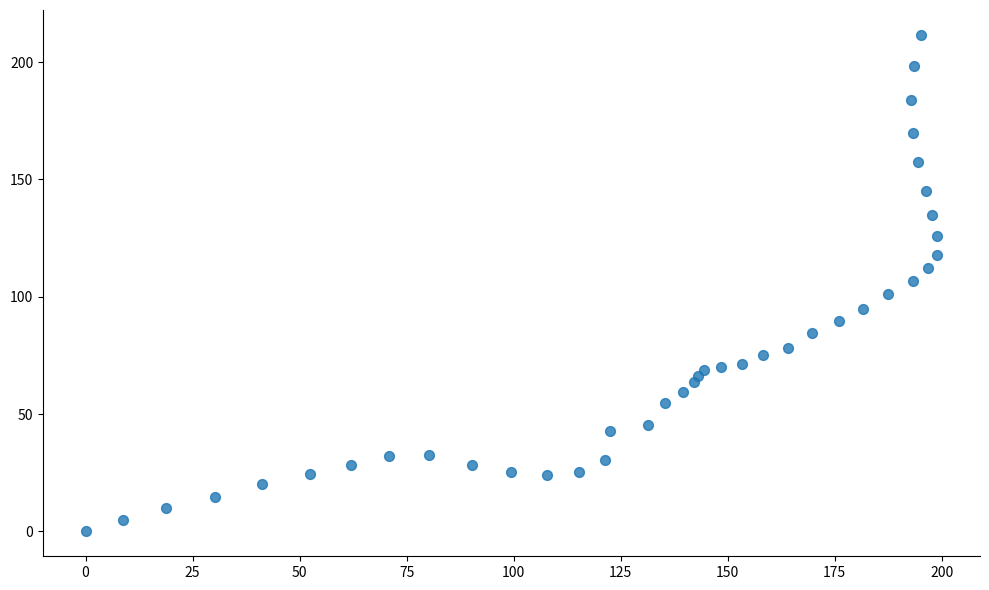

What is the range of Y values (max minus min)?

211.6